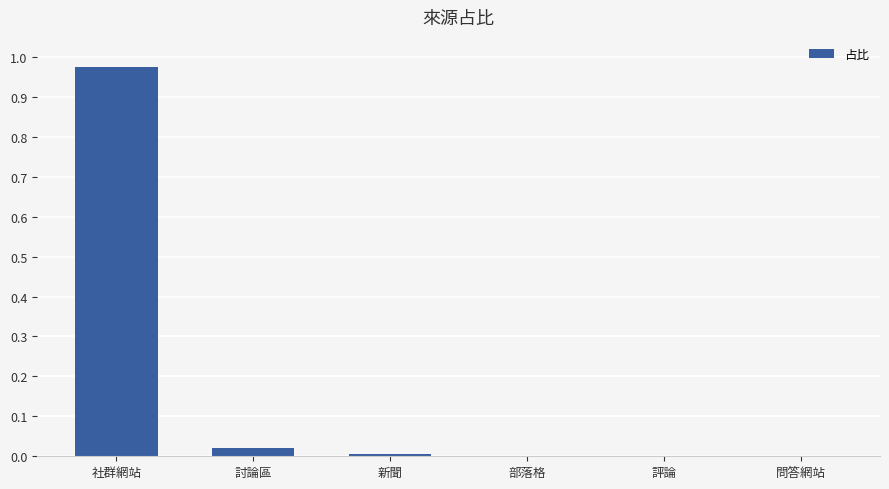

Between 社群網站 and 部落格, which is larger?

社群網站